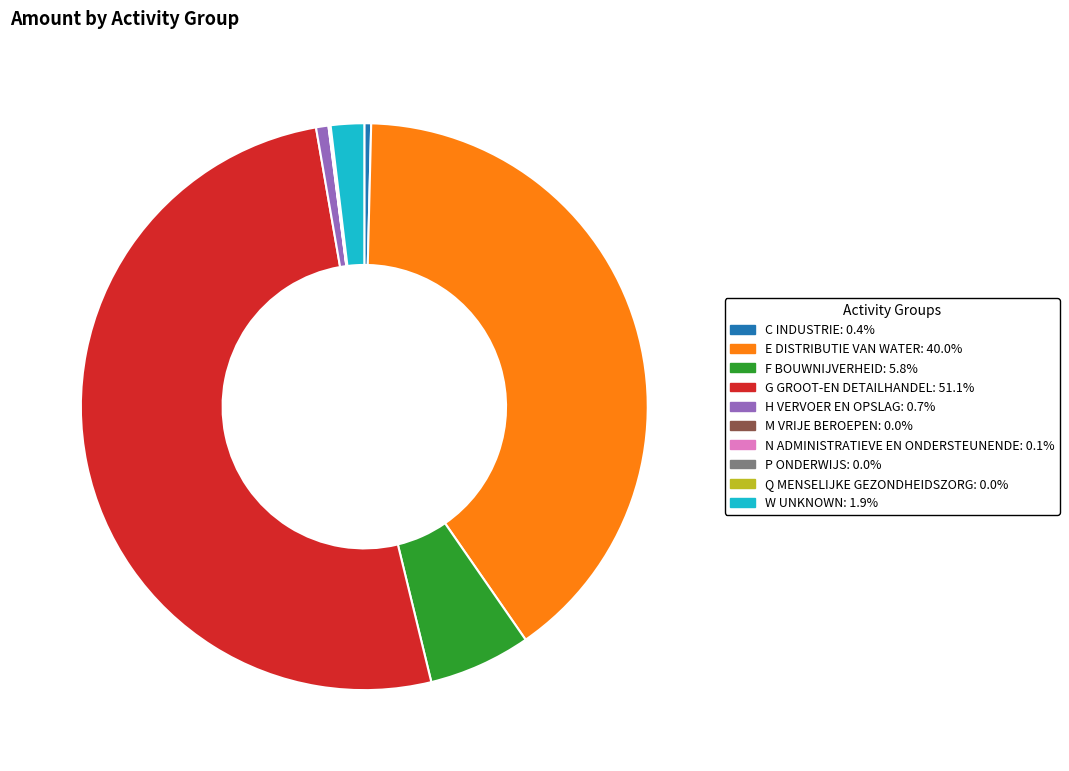

Which has a higher value, G GROOT-EN DETAILHANDEL or F BOUWNIJVERHEID?

G GROOT-EN DETAILHANDEL